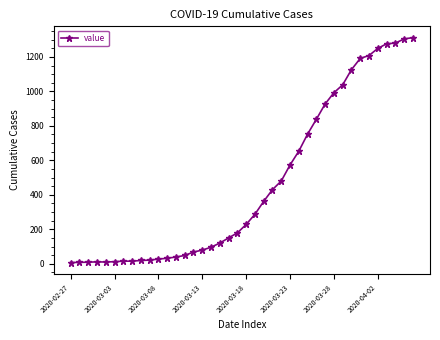

What is the difference between the maximum and minimum values?

1305